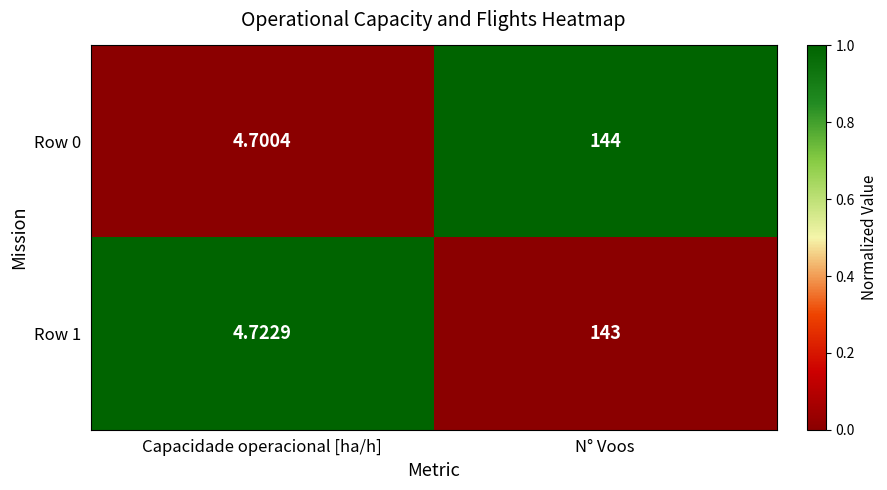

Rank the categories by Row 0 value from highest to lowest.

N° Voos, Capacidade operacional [ha/h]